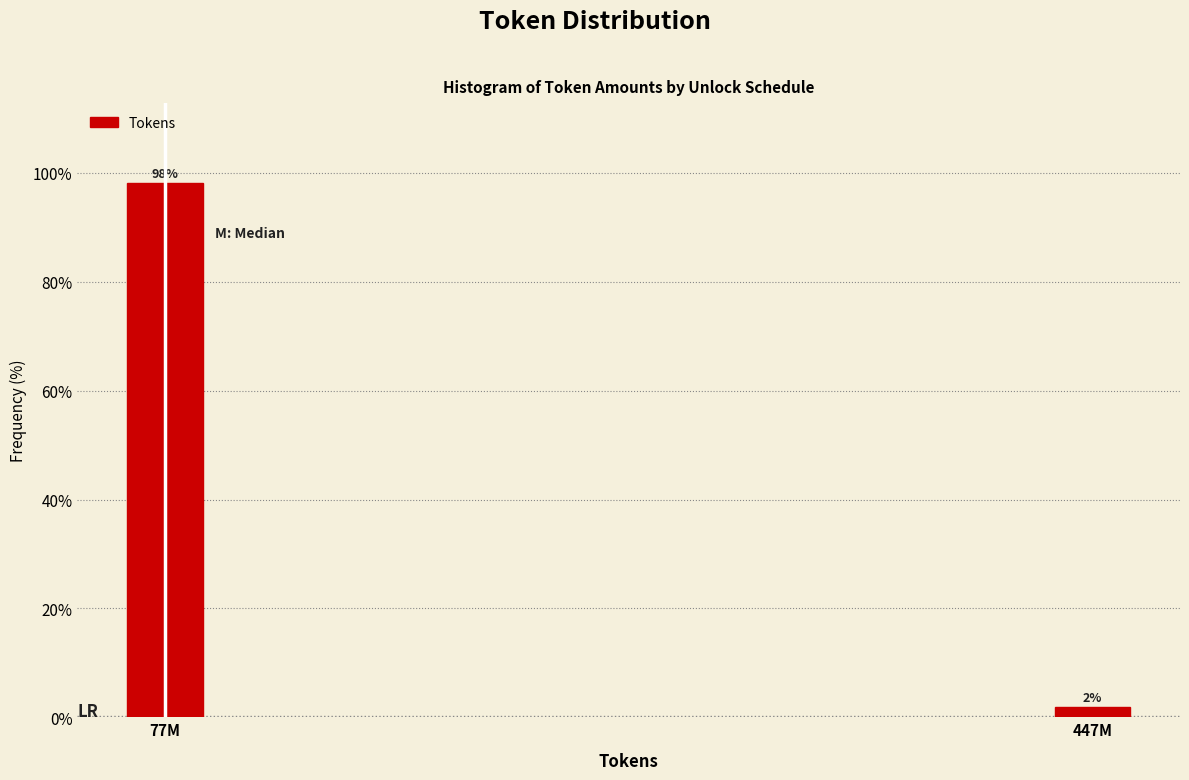

Rank the categories by value from lowest to highest.

447M, 77M